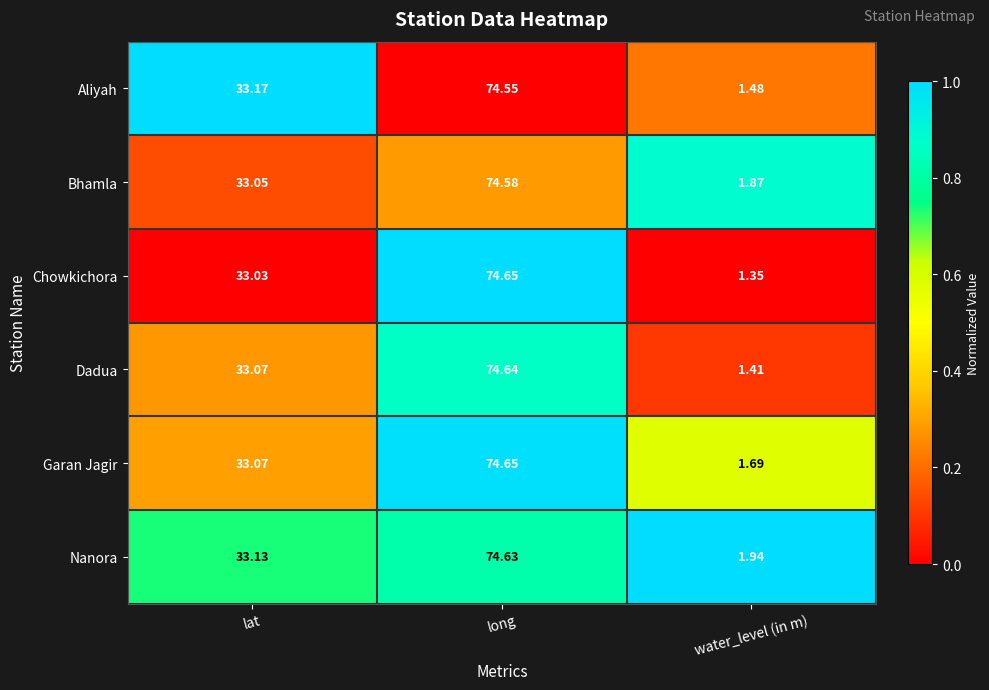

At which category is the sum across all series the highest?

long